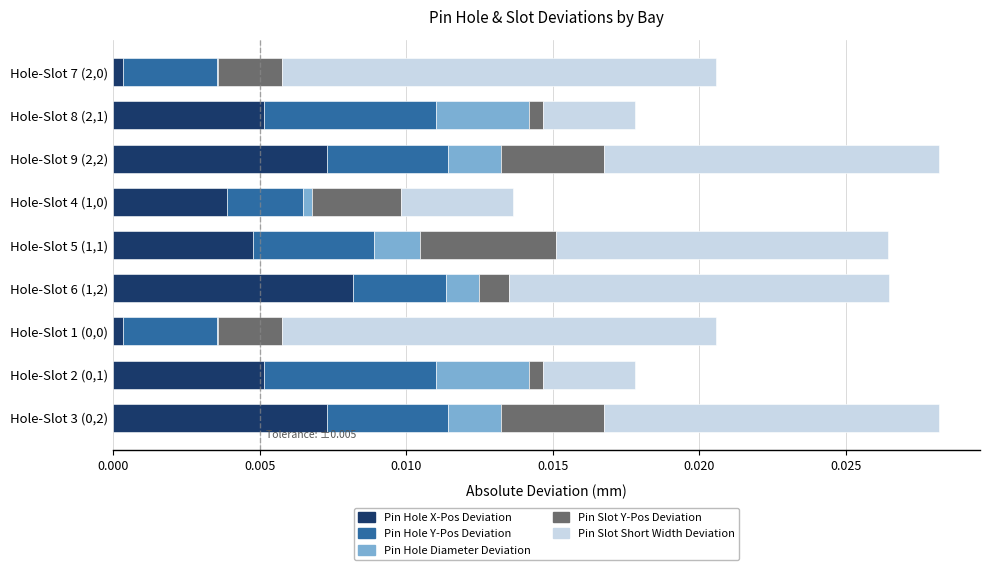

The Pin Hole X-Pos Deviation series shows 0.0 at Hole-Slot 8 (2,1). True or false?

True